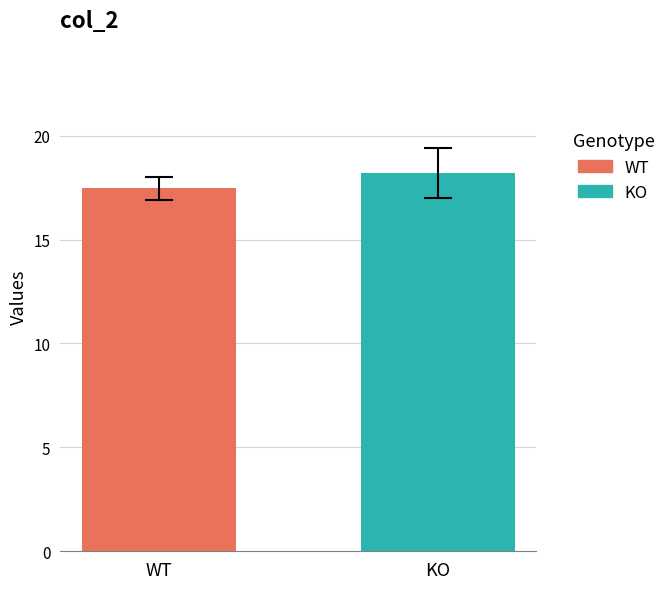

Does the chart contain stacked bars?

No